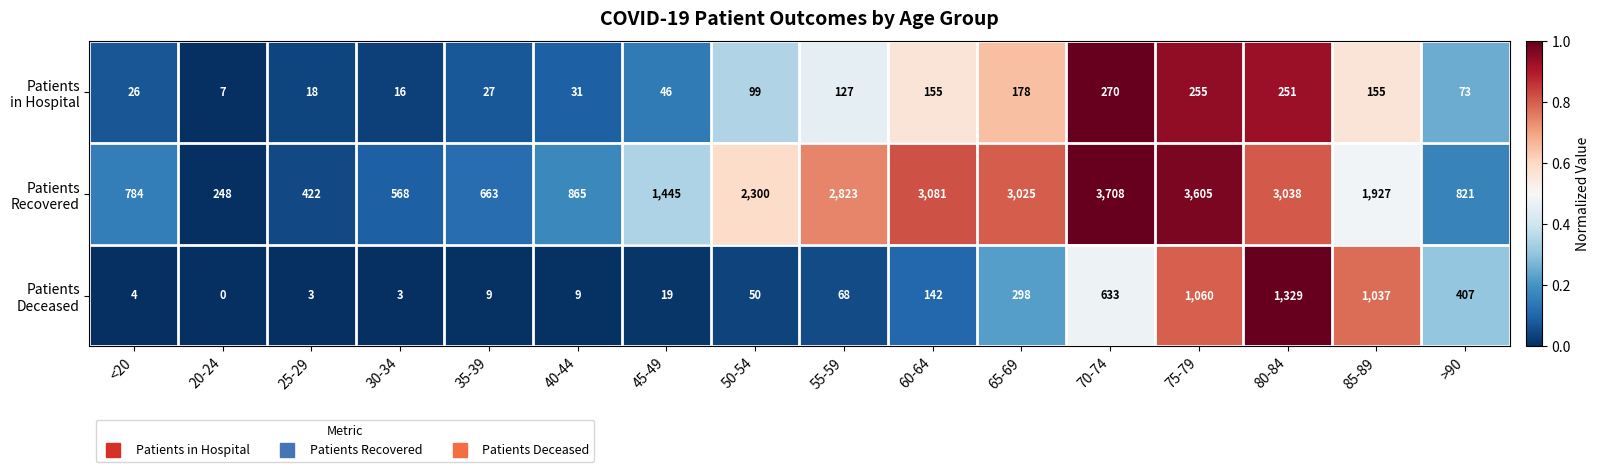

At which category is the sum across all series the highest?

75-79